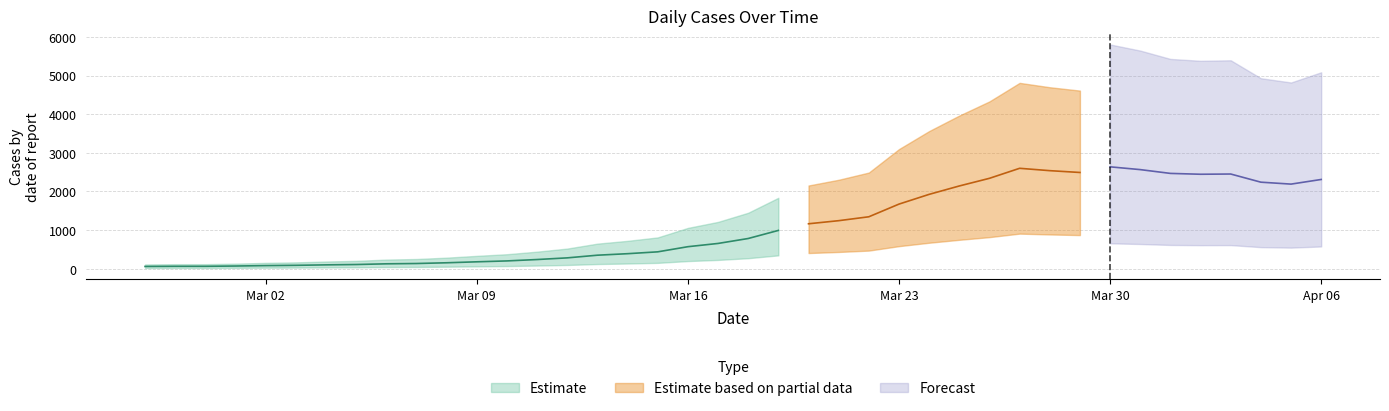

What is the label of the 24th point from the left?

2020-03-21